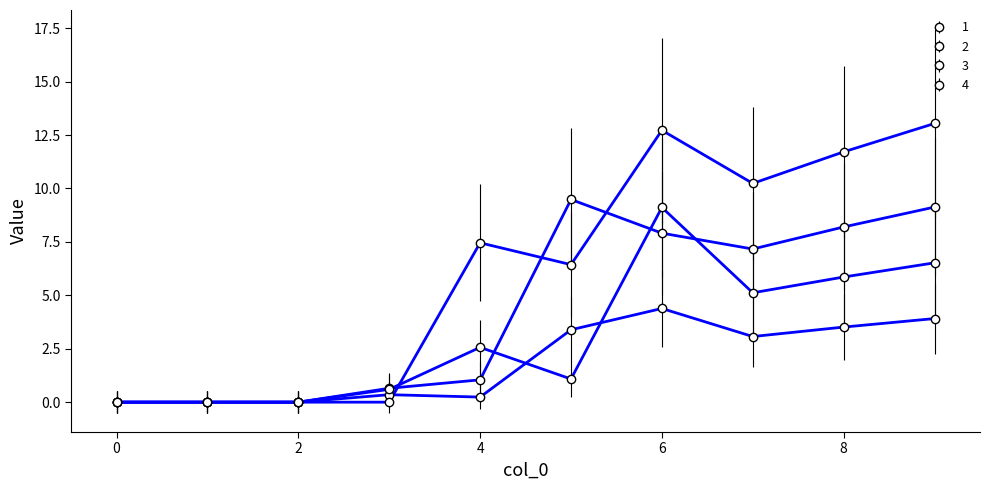

What is the value of the 3 point at the 5th from the left?

2.6